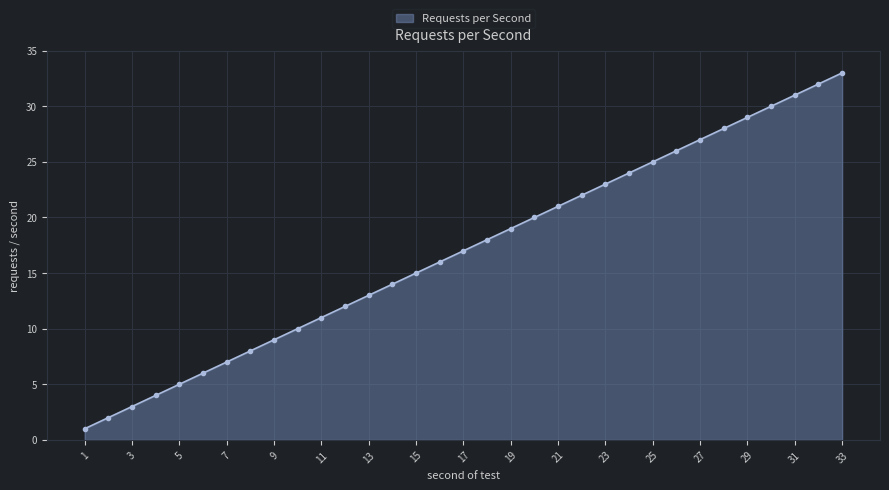

Reading left to right, transcribe all the data shown in this chart.

1	2	3	4	5	6	7	8	9	10	11	12	13	14	15	16	17	18	19	20	21	22	23	24	25	26	27	28	29	30	31	32	33